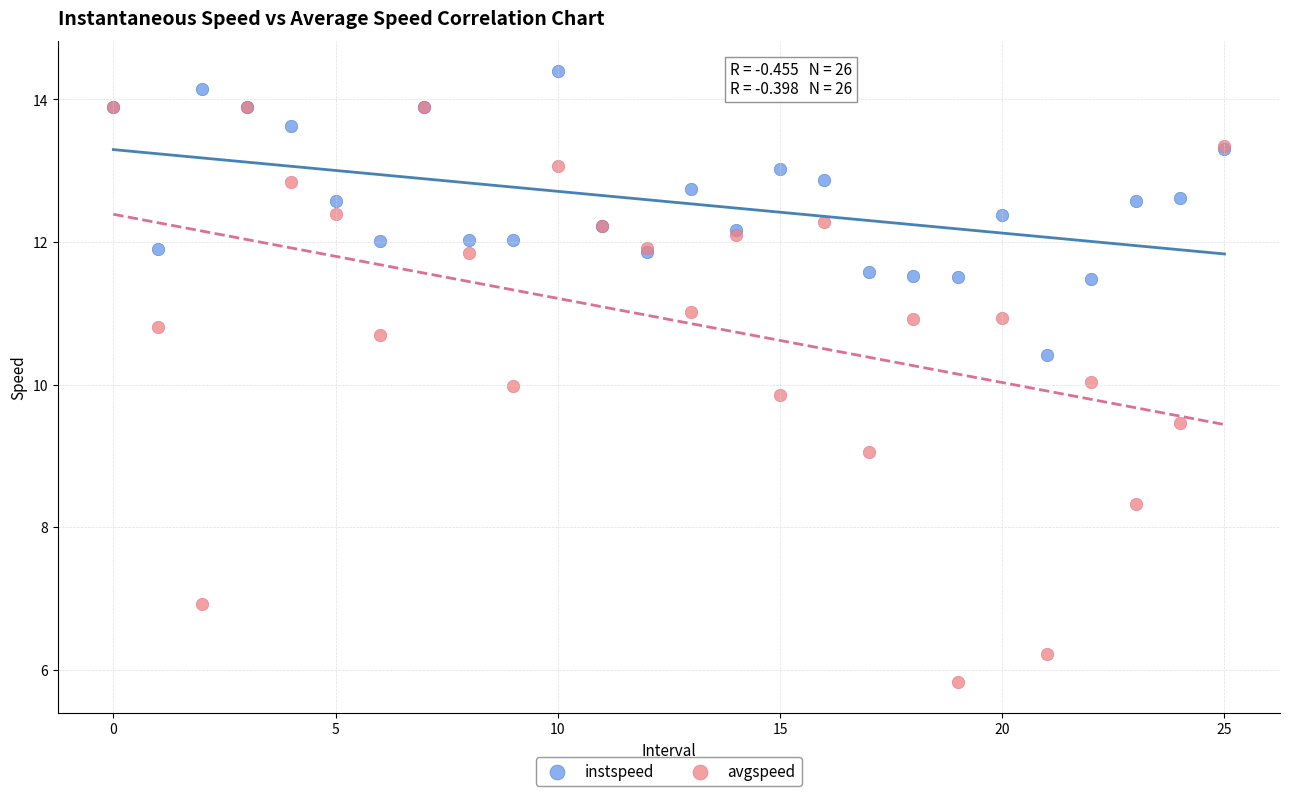

What are all the series names shown in the legend?

instspeed, avgspeed